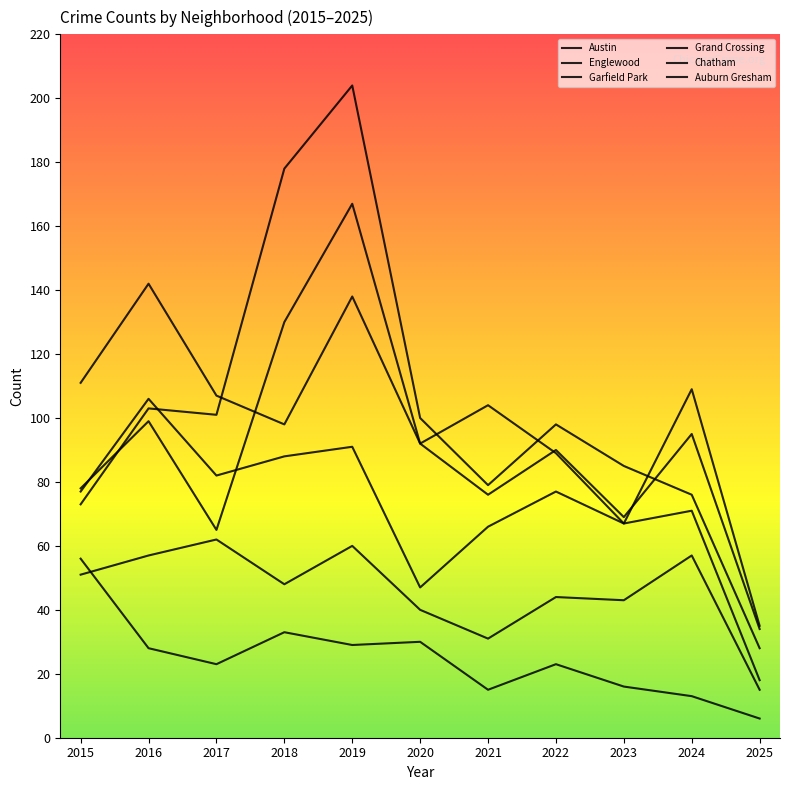

The value of Garfield Park at 2023 is 85. True or false?

True